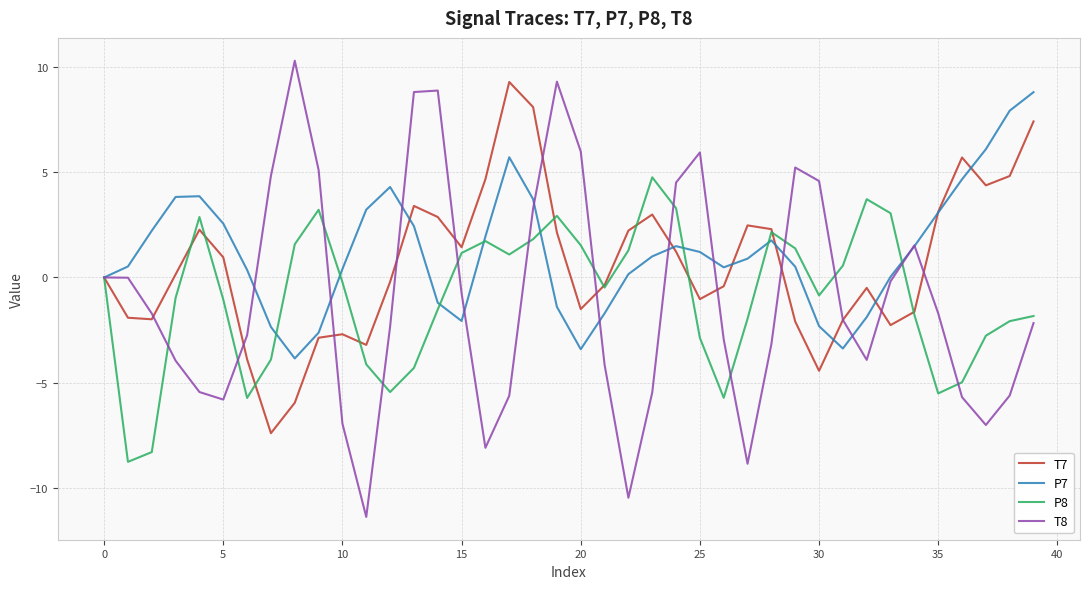

What is the greatest value displayed?

10.3